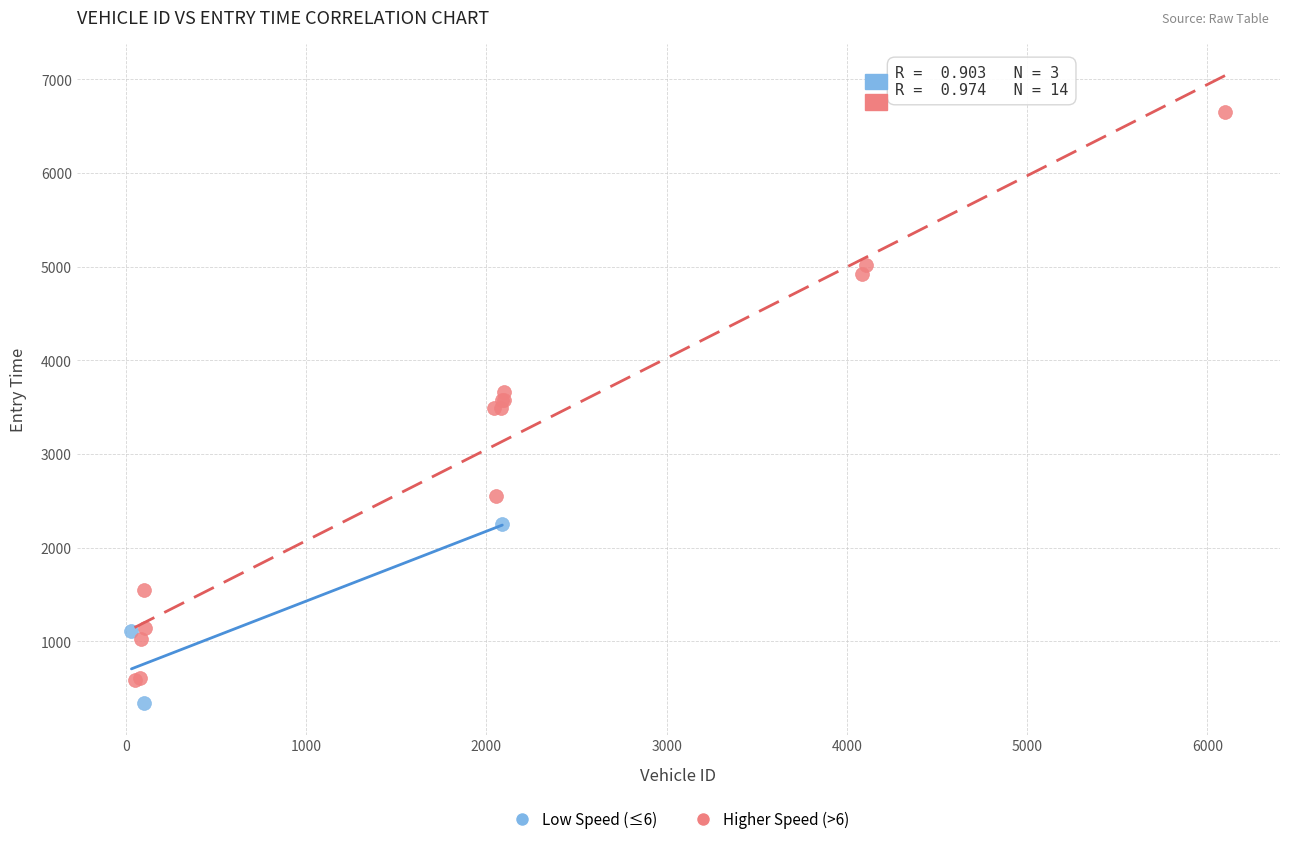

What are all the series names shown in the legend?

Low Speed (≤6), Higher Speed (>6)